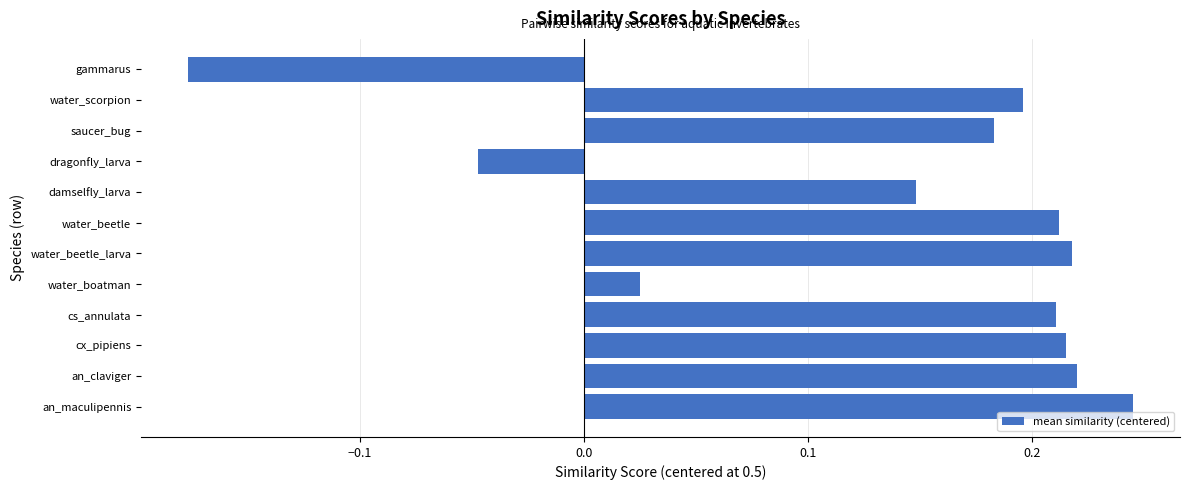

True or false: the data shows 0.2 at water_beetle_larva.

True